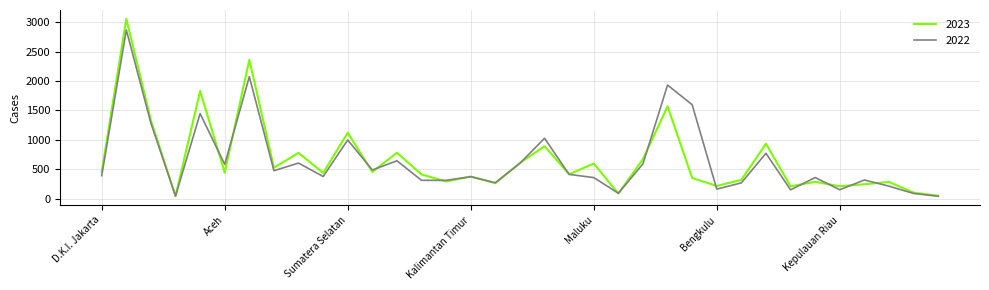

Which series has the largest range (max minus min)?

2023